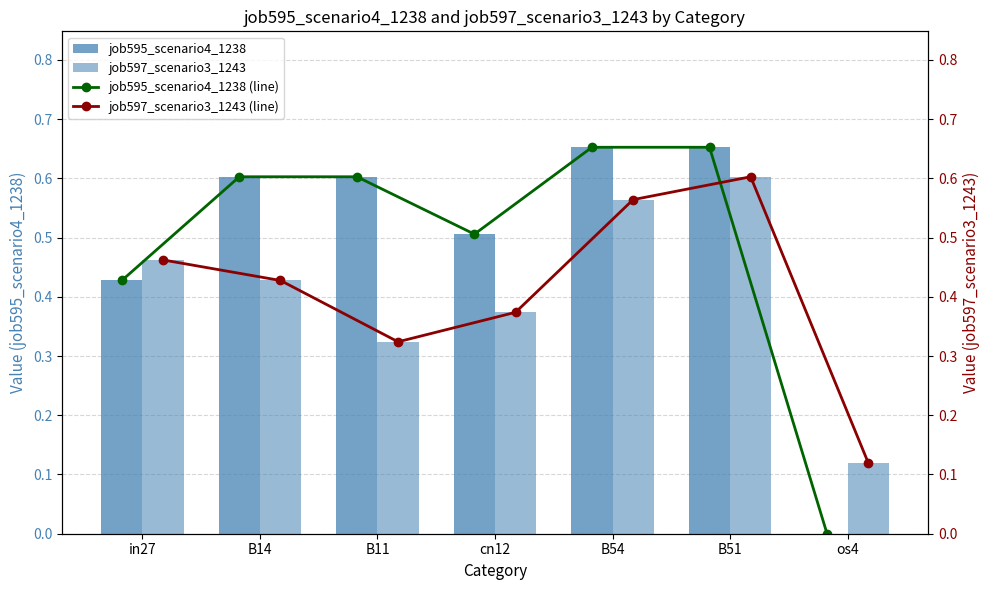

Which series has the largest total across all categories?

job595_scenario4_1238